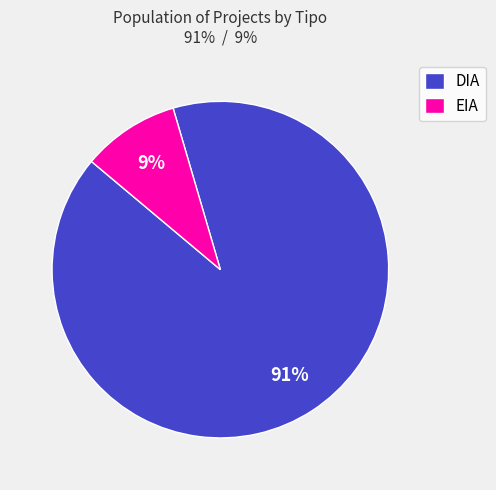

Combined, do DIA and EIA account for over 50%?

Yes